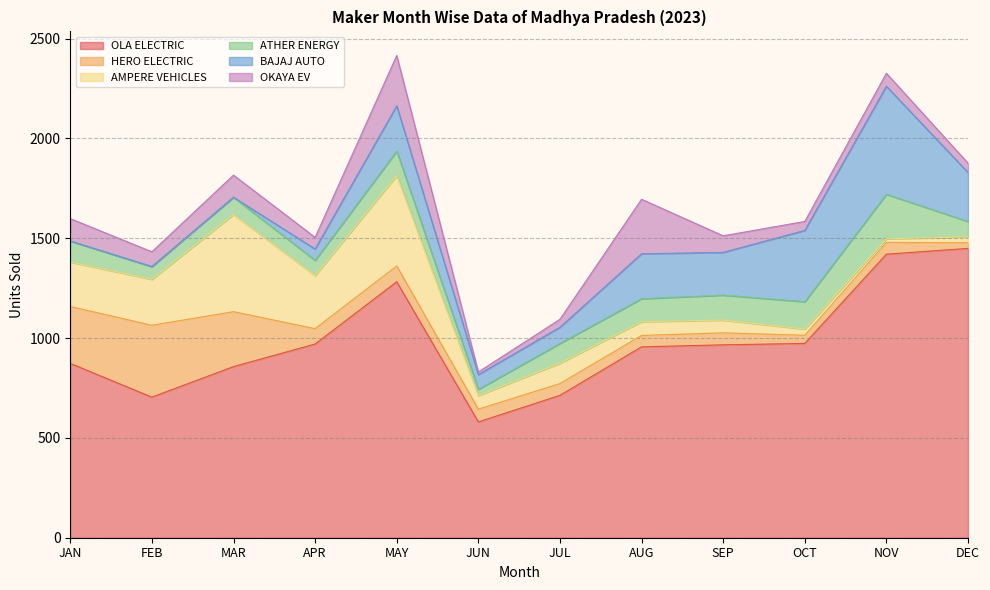

How many series are shown in this chart?

6